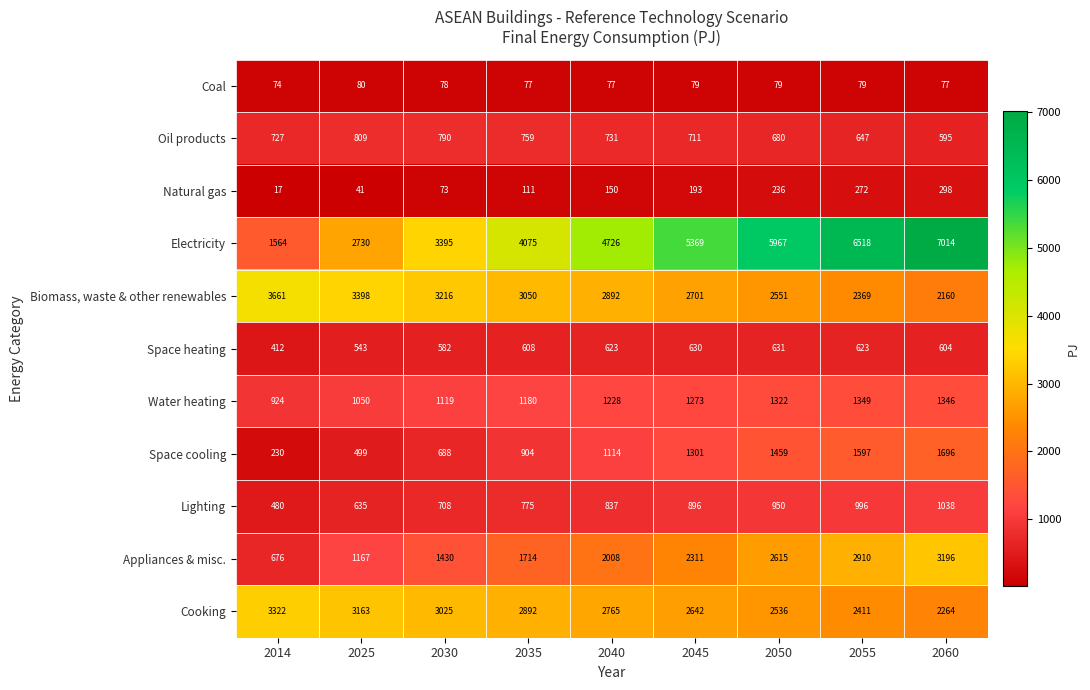

What is the approximate value of Oil products at 2035?

759